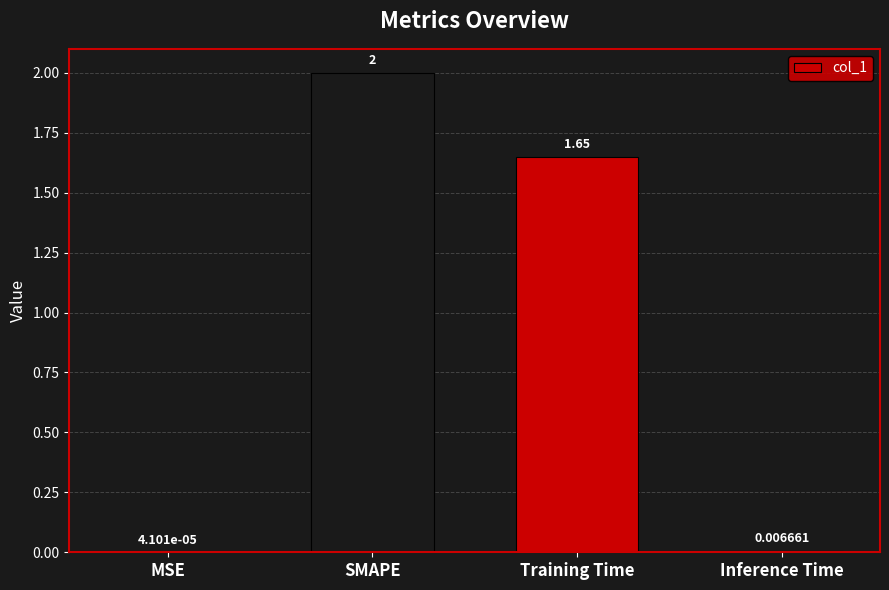

Between Inference Time and MSE, which is larger?

Inference Time